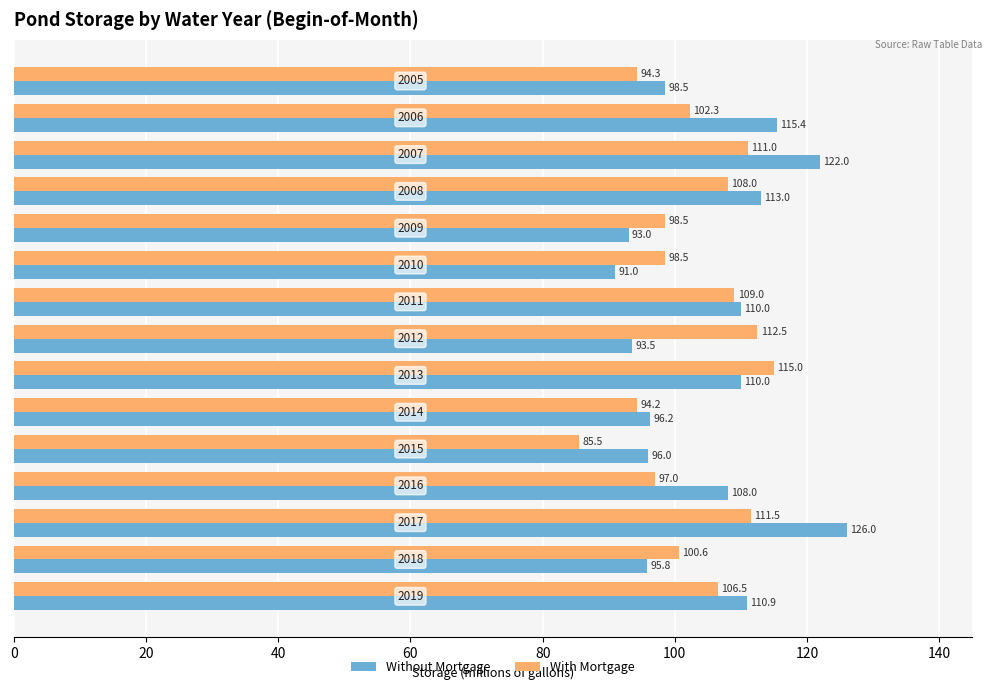

At how many categories does at least one series exceed 88?

15